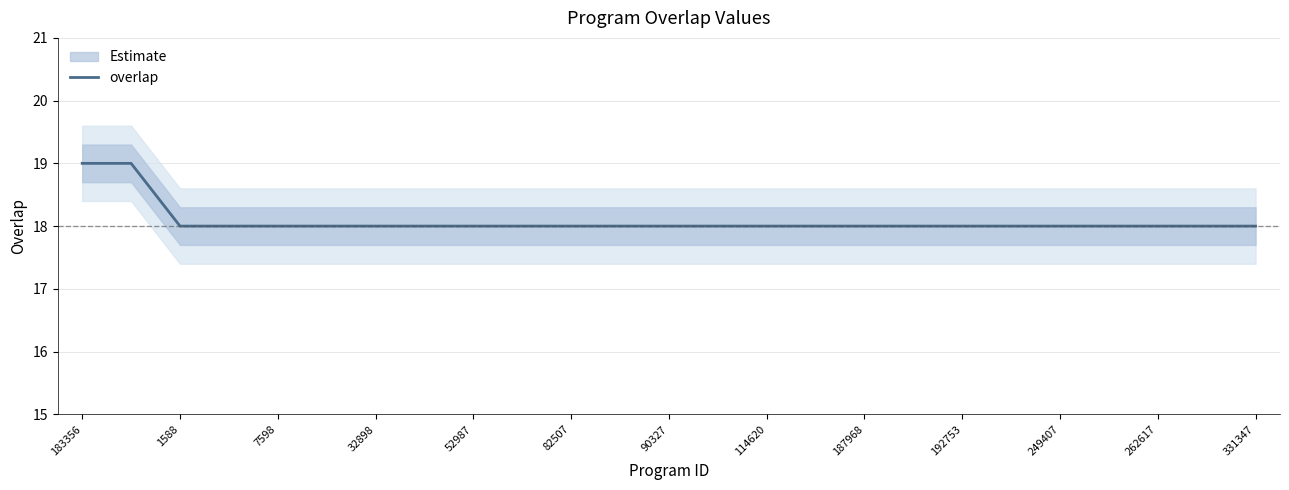

True or false: overlap has a value of 18 at 249407.

True